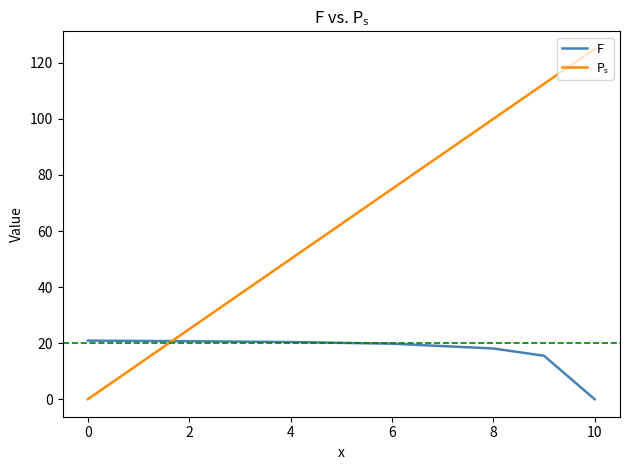

What is the greatest value displayed?

125.0